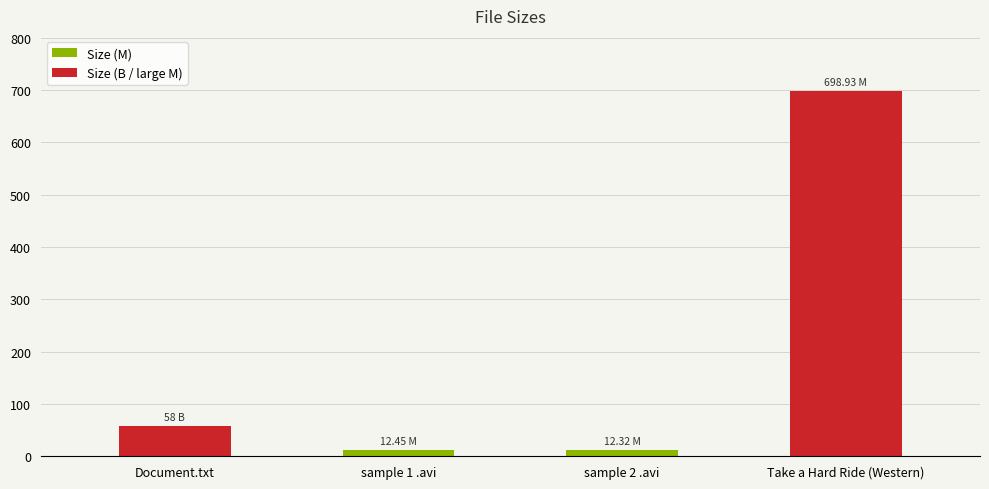

Which label corresponds to the largest value in the chart?

Take a Hard Ride (Western)